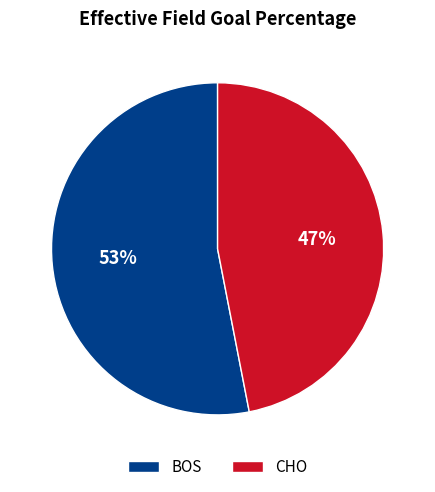

To the nearest percent, what is the difference between the BOS and CHO slice percentages?

6%